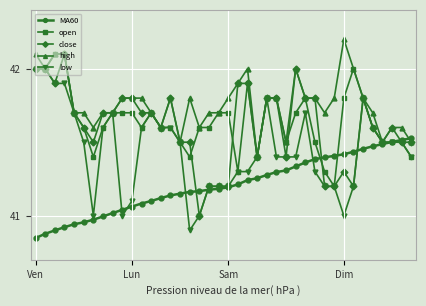

True or false: open has more than 1 interior local peaks.

True